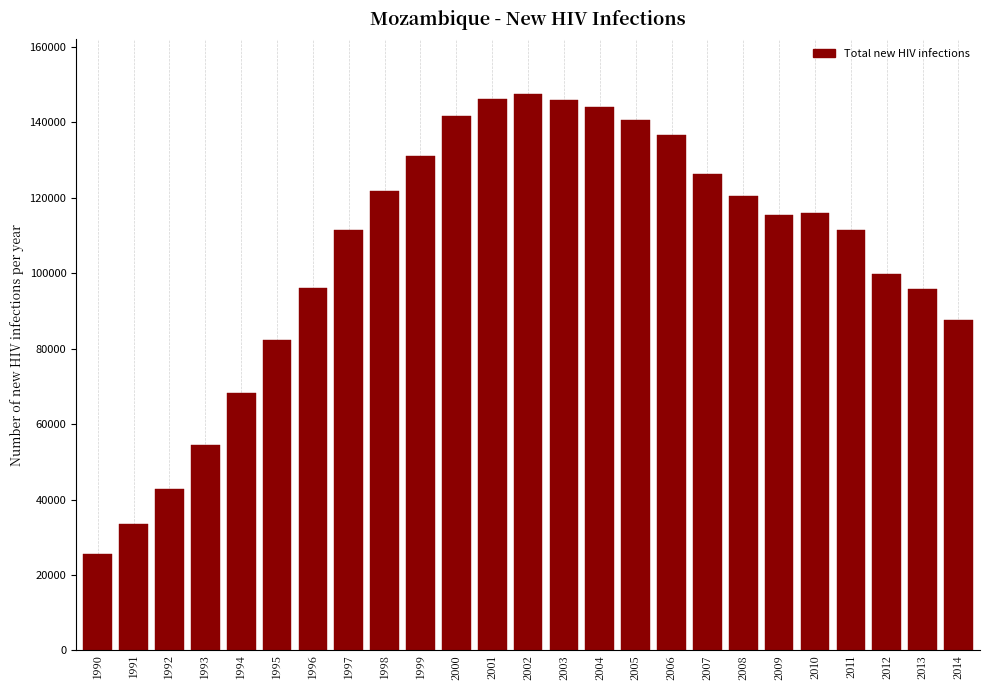

Is it true that the value at 2009 is 115553?

True